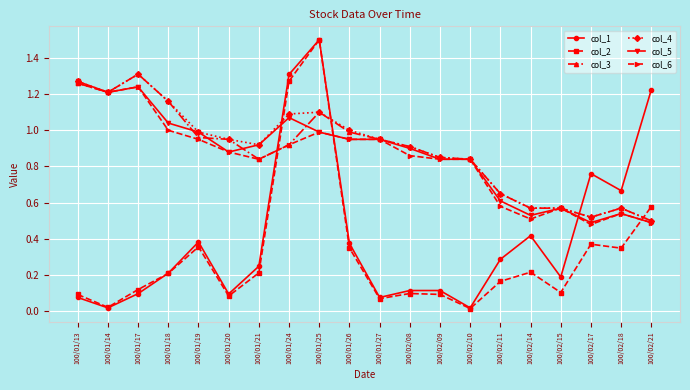

True or false: col_4 has more than 1 points higher than both neighbors.

True